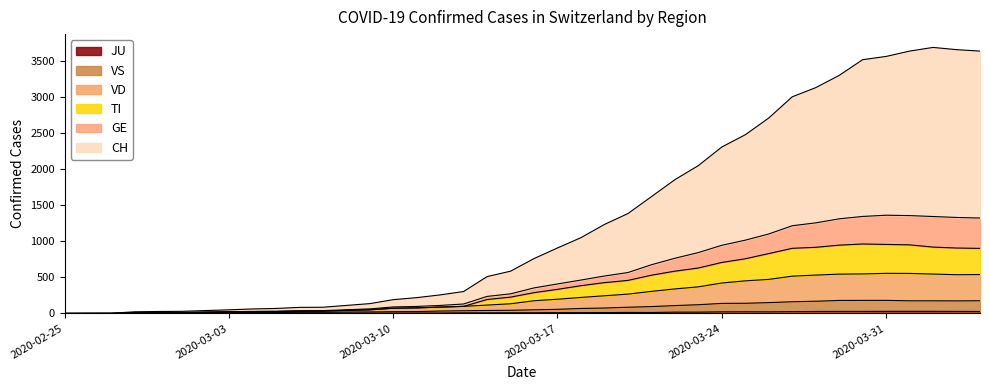

What value does the TI series have at 2020-03-03?

20